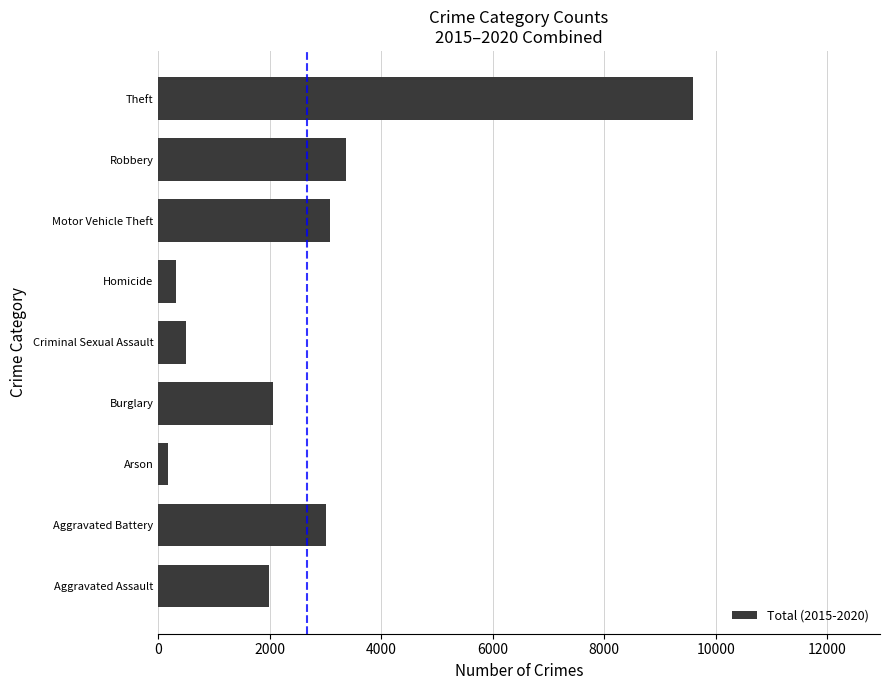

Reading bottom to top, list all the values displayed in this chart.

Aggravated Assault=1981	Aggravated Battery=3005	Arson=180	Burglary=2055	Criminal Sexual Assault=506	Homicide=325	Motor Vehicle Theft=3084	Robbery=3360	Theft=9590